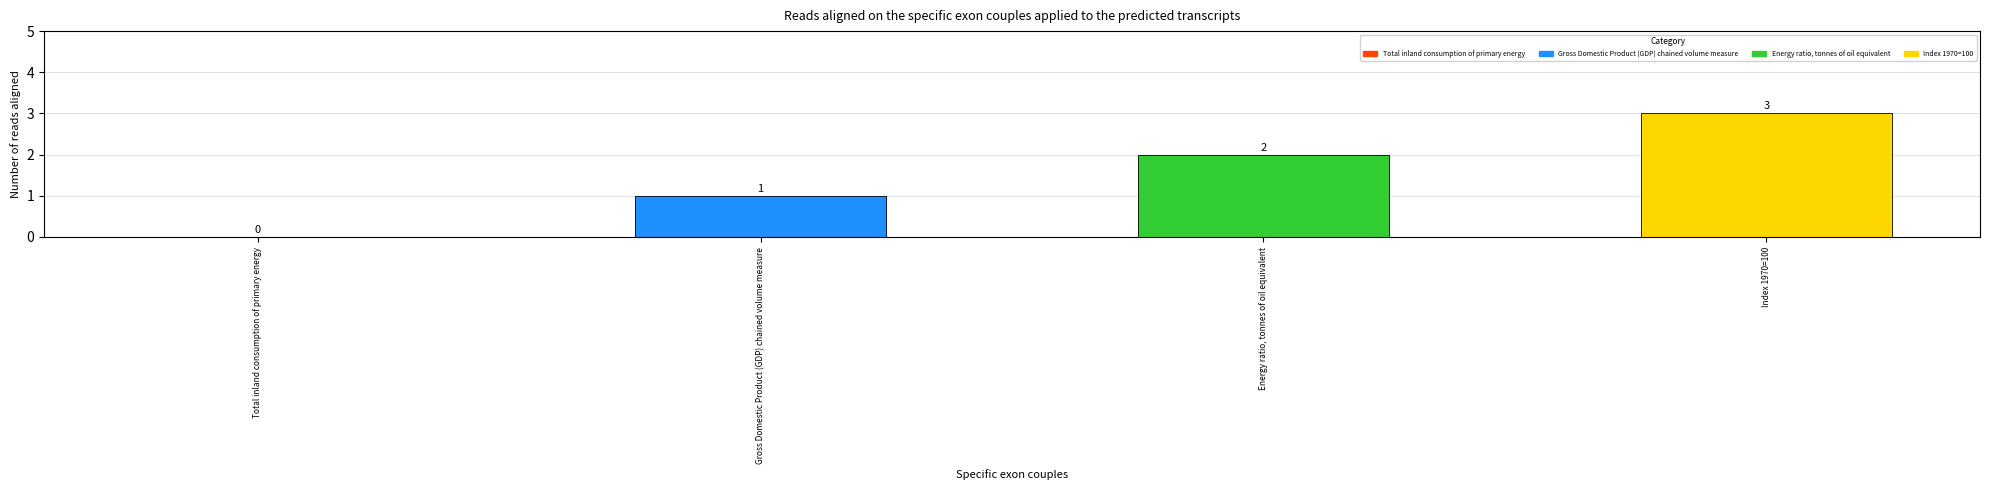

Rank the categories by value from lowest to highest.

Total inland consumption of primary energy, Gross Domestic Product (GDP) chained volume measure, Energy ratio, tonnes of oil equivalent, Index 1970=100